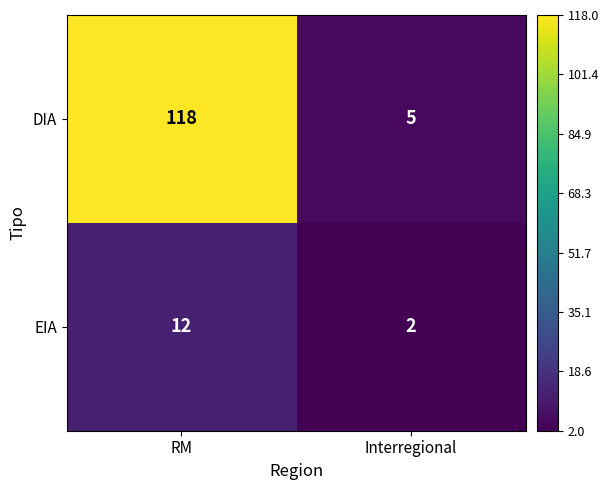

What is the approximate value of EIA at RM, to the nearest 10?

10